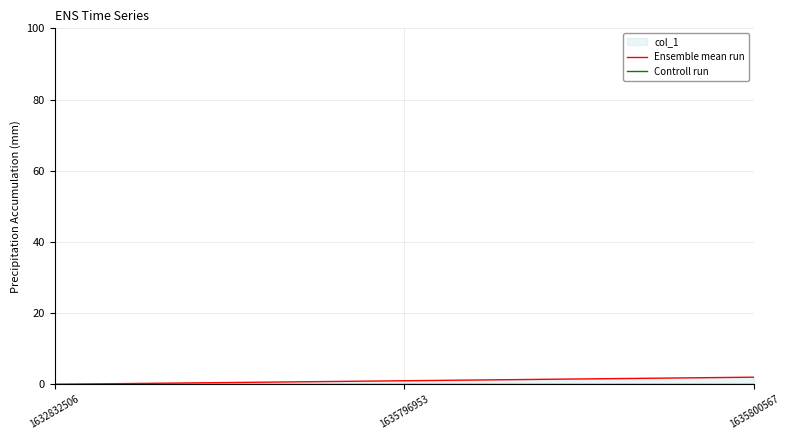

What is the difference between the highest and lowest values at 1635800567?

2